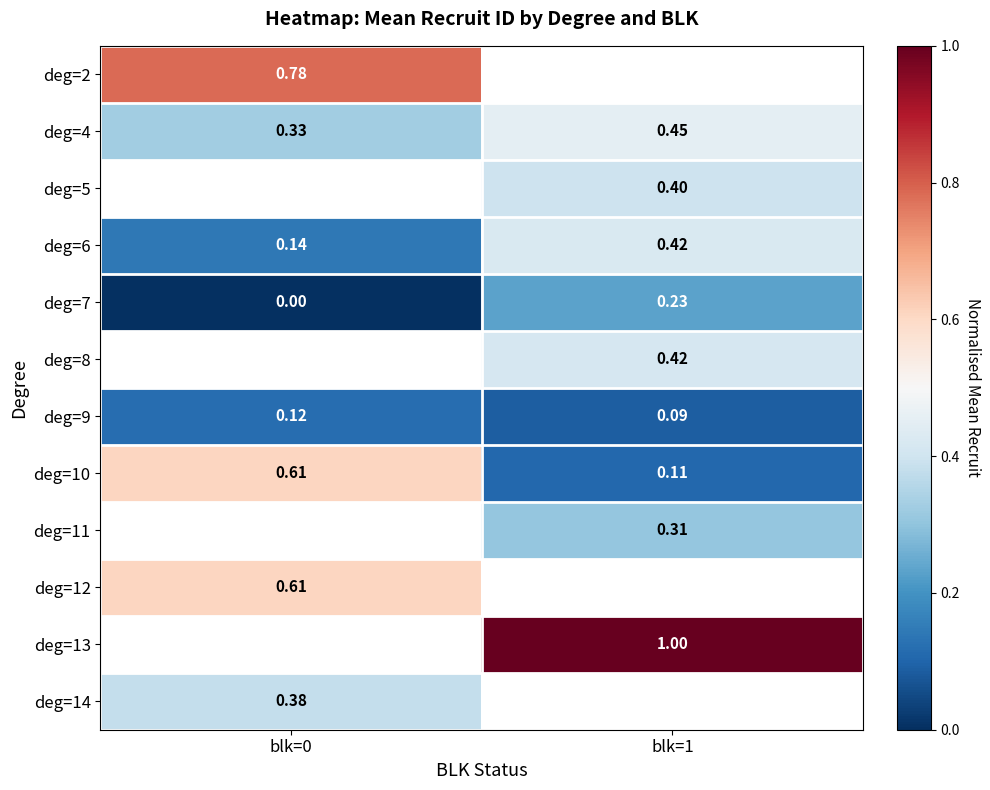

How many series are shown in this chart?

12